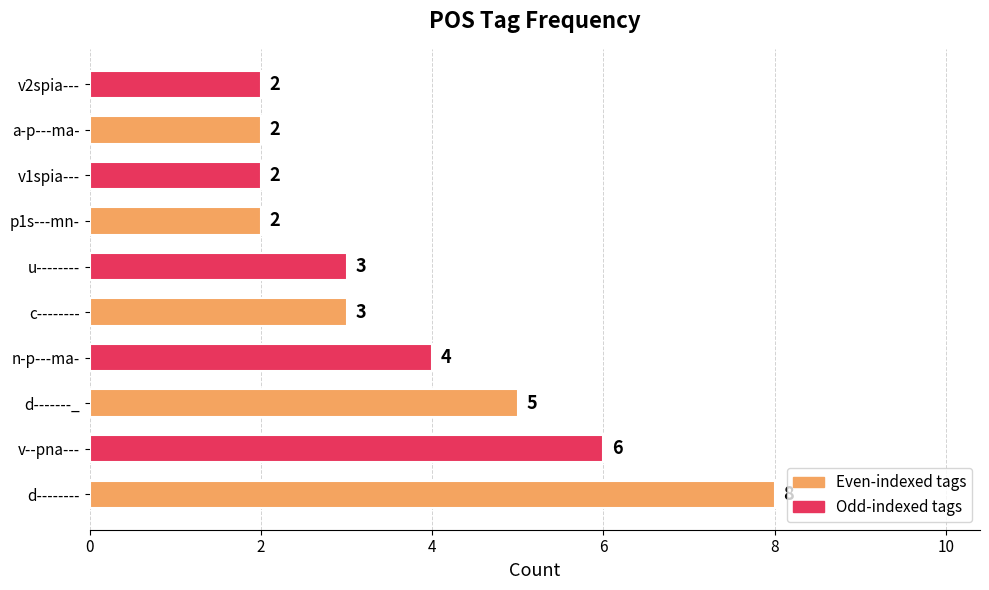

True or false: the data shows 2 at u--------.

False